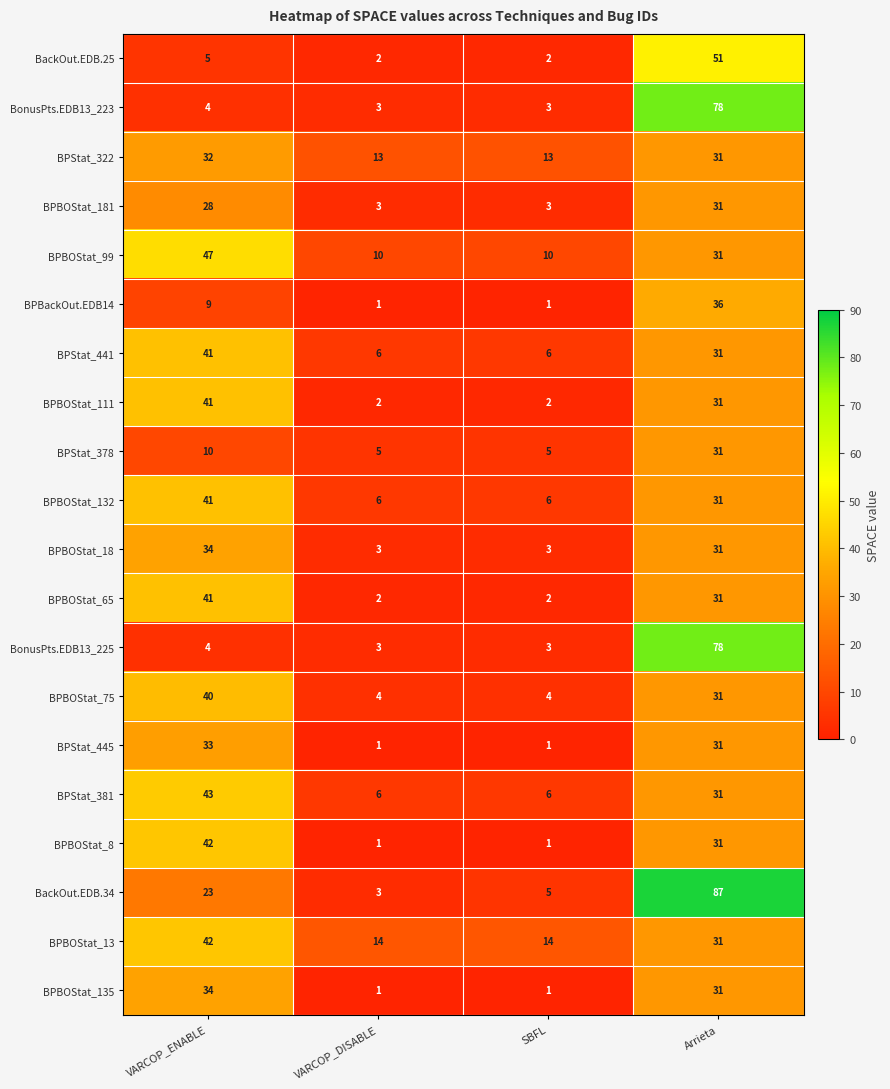

What is the minimum value shown in the chart?

1